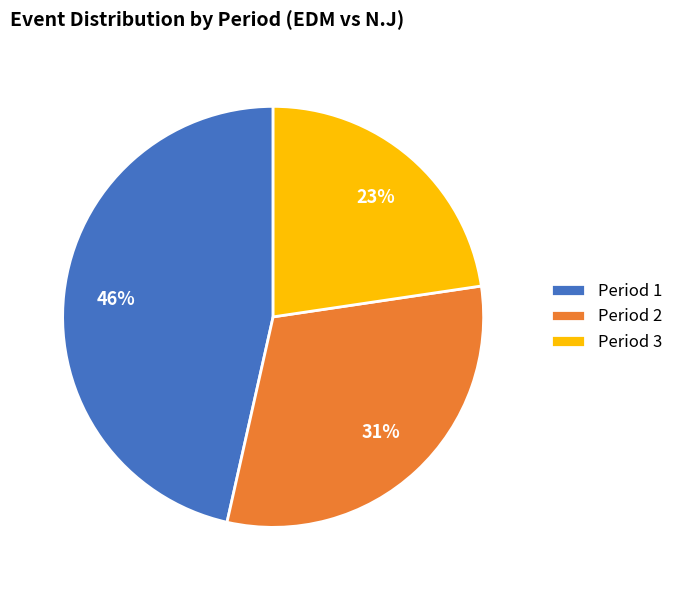

Which slice is the largest?

Period 1